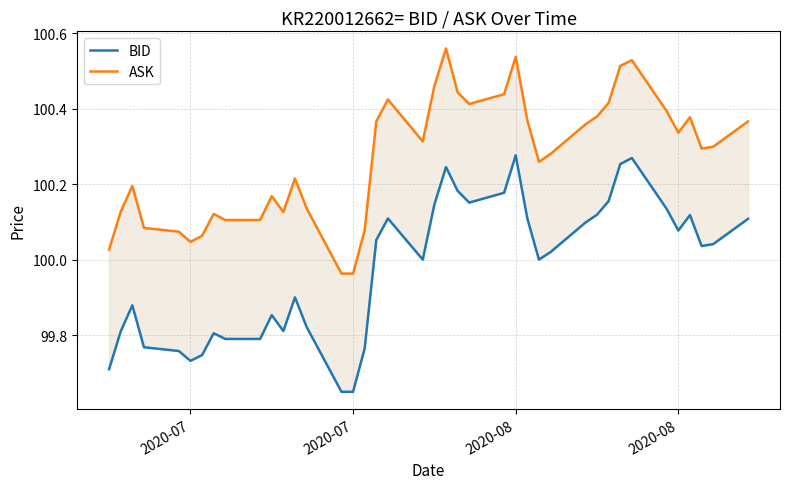

What is the minimum value for BID?

99.7